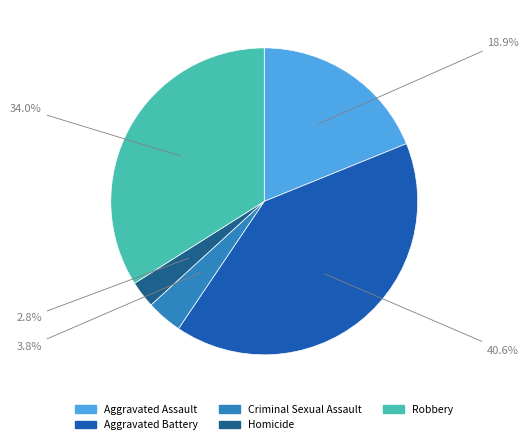

The Homicide slice represents 3% of the pie. True or false?

True